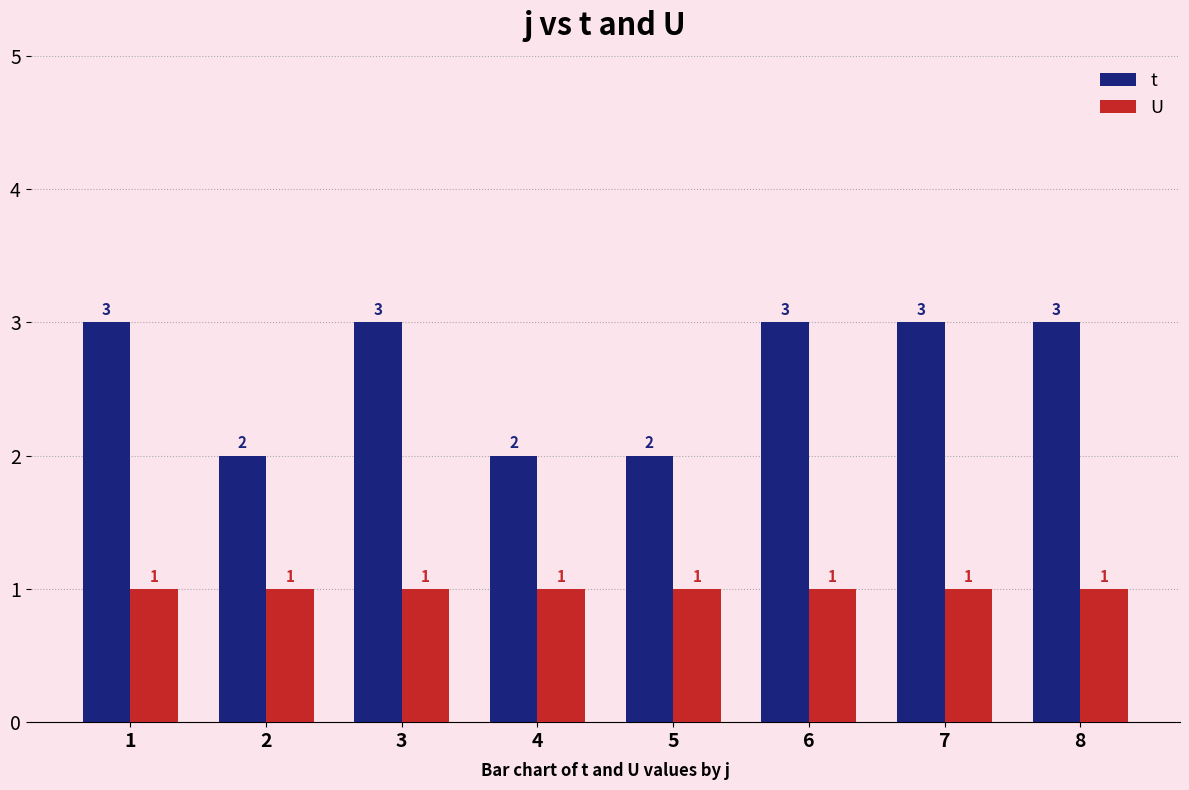

Count the number of data series in this chart.

2